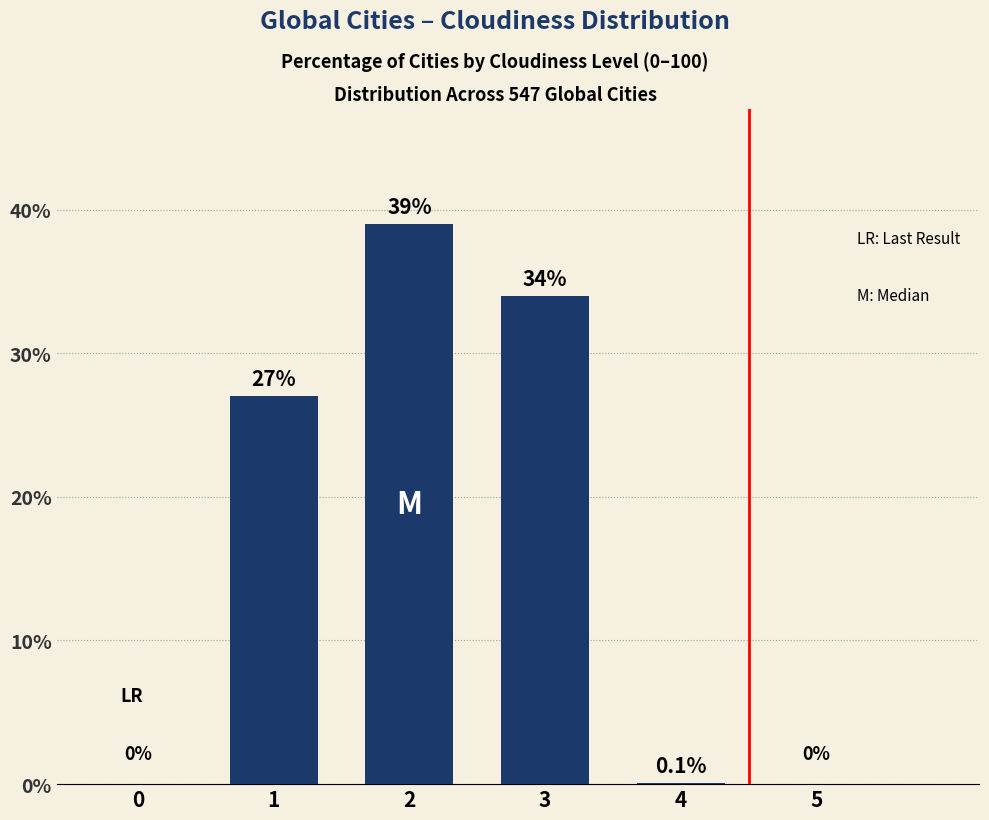

The chart shows a value of 0.0 at 5. True or false?

True